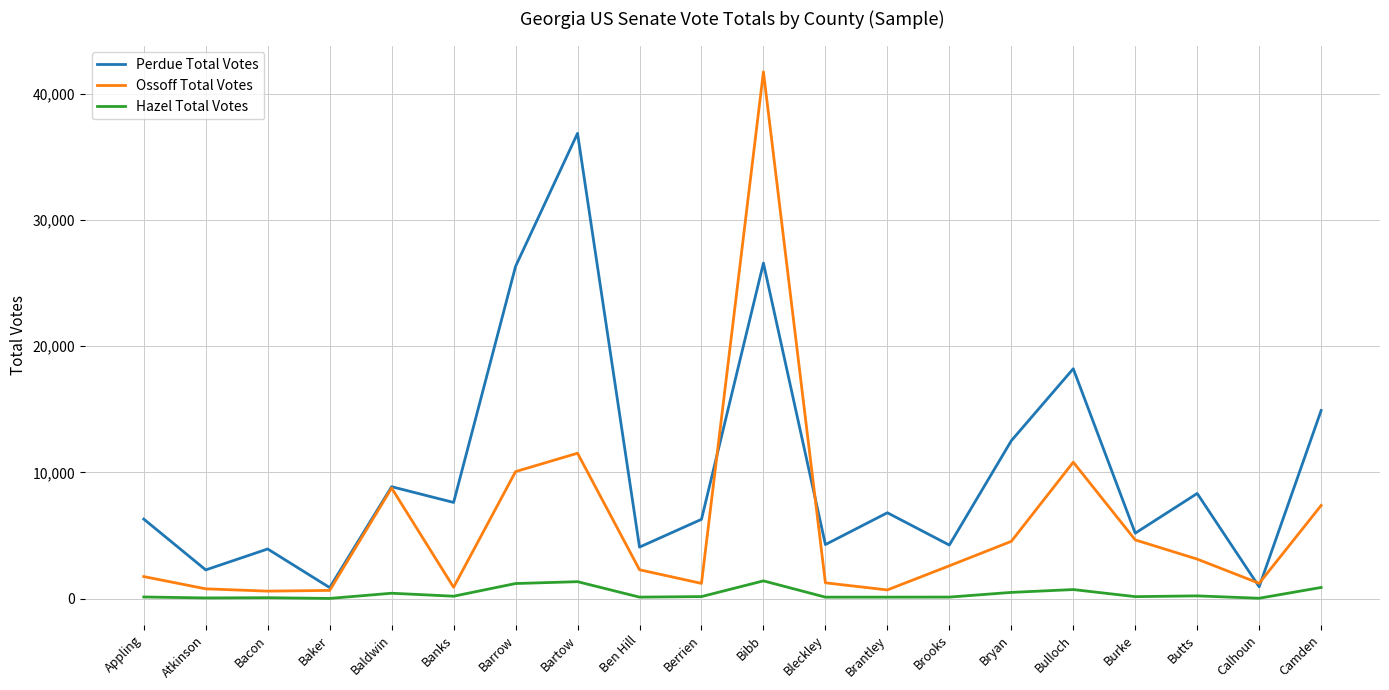

How many lines are shown in the chart?

3